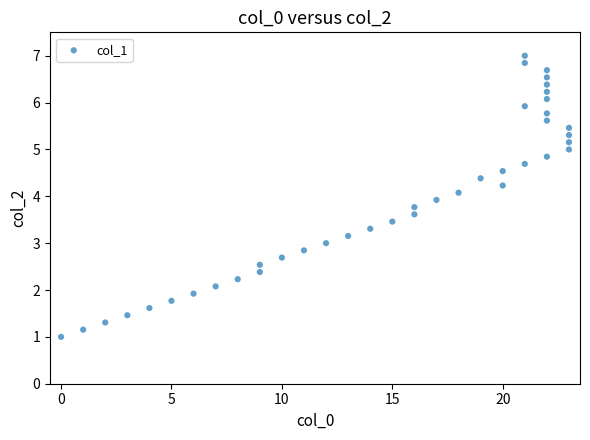

What is the range of Y values (max minus min)?

6.0